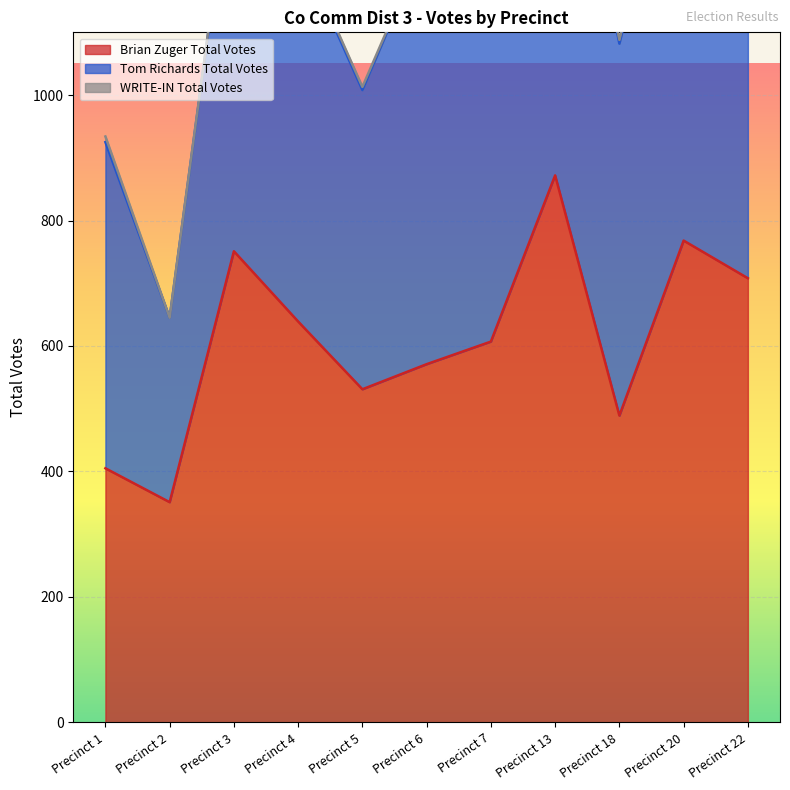

Reading left to right, extract all data points from this chart.

Brian Zuger Total Votes: Precinct 1=405	Precinct 2=351	Precinct 3=751	Precinct 4=639	Precinct 5=531	Precinct 6=571	Precinct 7=607	Precinct 13=872	Precinct 18=489	Precinct 20=768	Precinct 22=708
Tom Richards Total Votes: Precinct 1=520	Precinct 2=294	Precinct 3=651	Precinct 4=599	Precinct 5=477	Precinct 6=678	Precinct 7=535	Precinct 13=718	Precinct 18=593	Precinct 20=733	Precinct 22=632
WRITE-IN Total Votes: Precinct 1=9	Precinct 2=0	Precinct 3=4	Precinct 4=5	Precinct 5=5	Precinct 6=0	Precinct 7=4	Precinct 13=1	Precinct 18=6	Precinct 20=2	Precinct 22=4